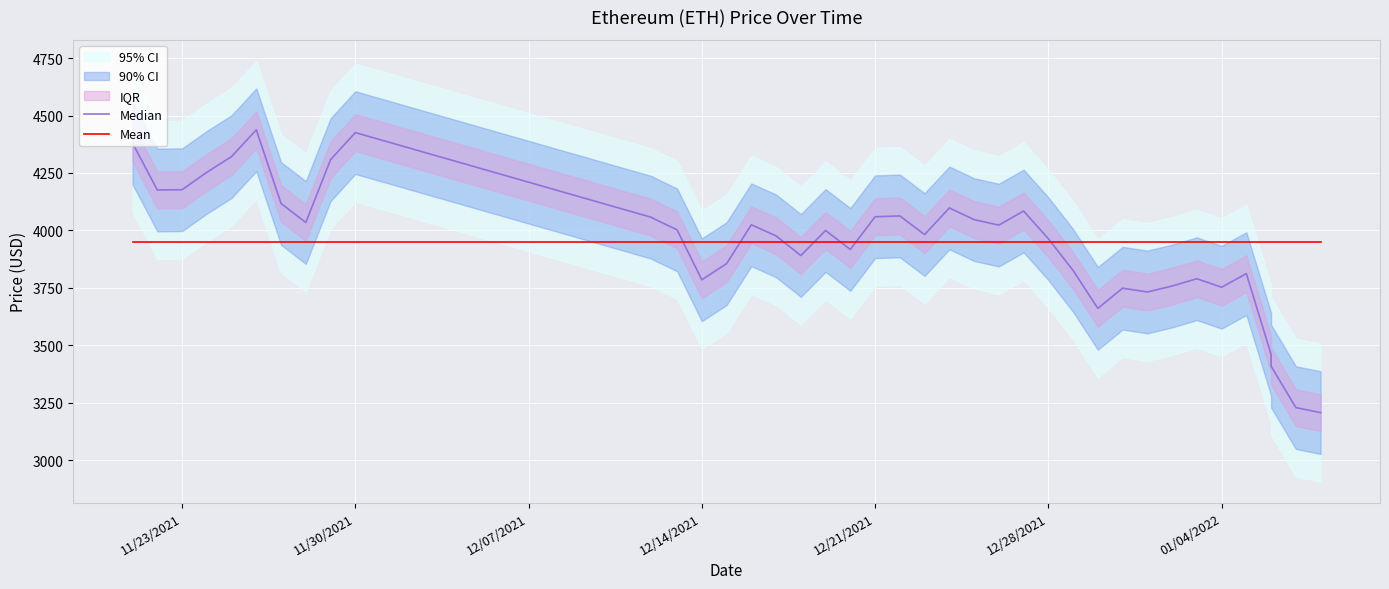

True or false: Median has a value of 1834.2 at 22.

False